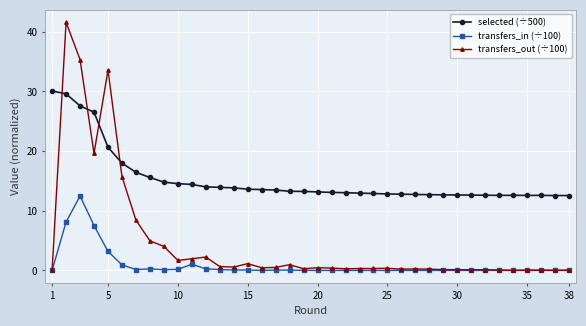

Is this an area chart (filled region under the line)?

No